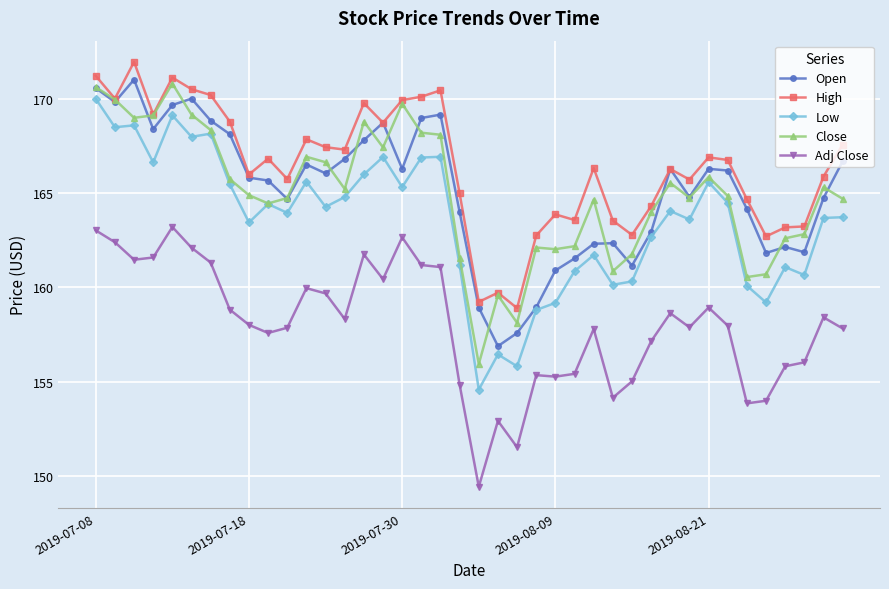

True or false: Close has more than 1 interior local peaks.

True